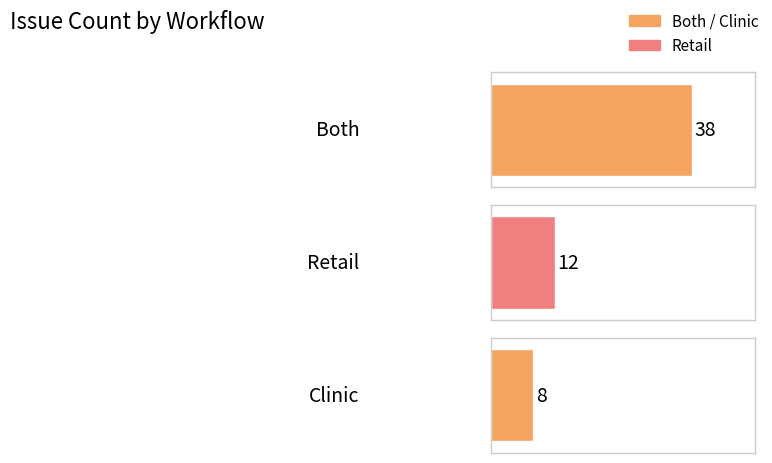

Rank the categories by value from highest to lowest.

Both, Retail, Clinic